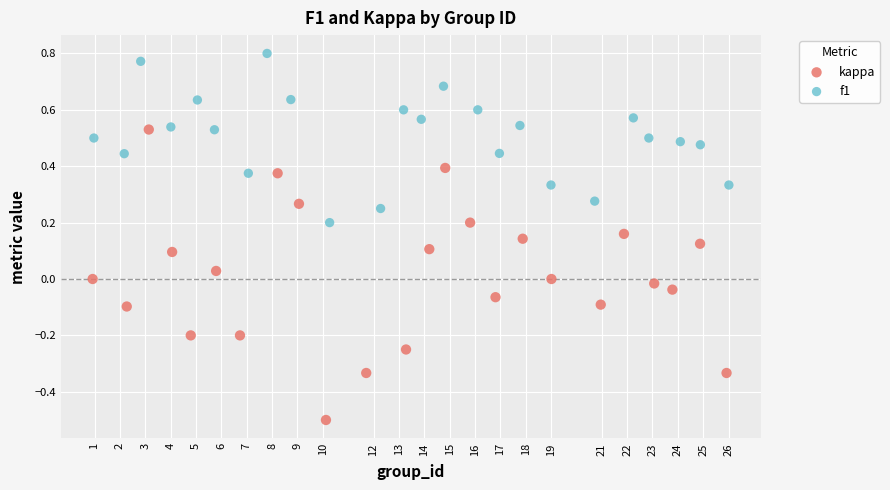

Which series contains the lowest Y value?

kappa